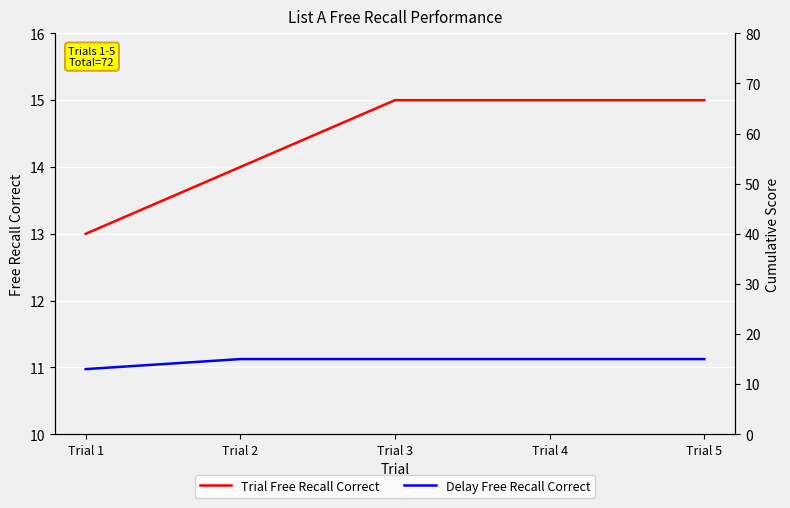

What is the sum of the Delay Free Recall Correct values at Trial 2 and Trial 1?

28